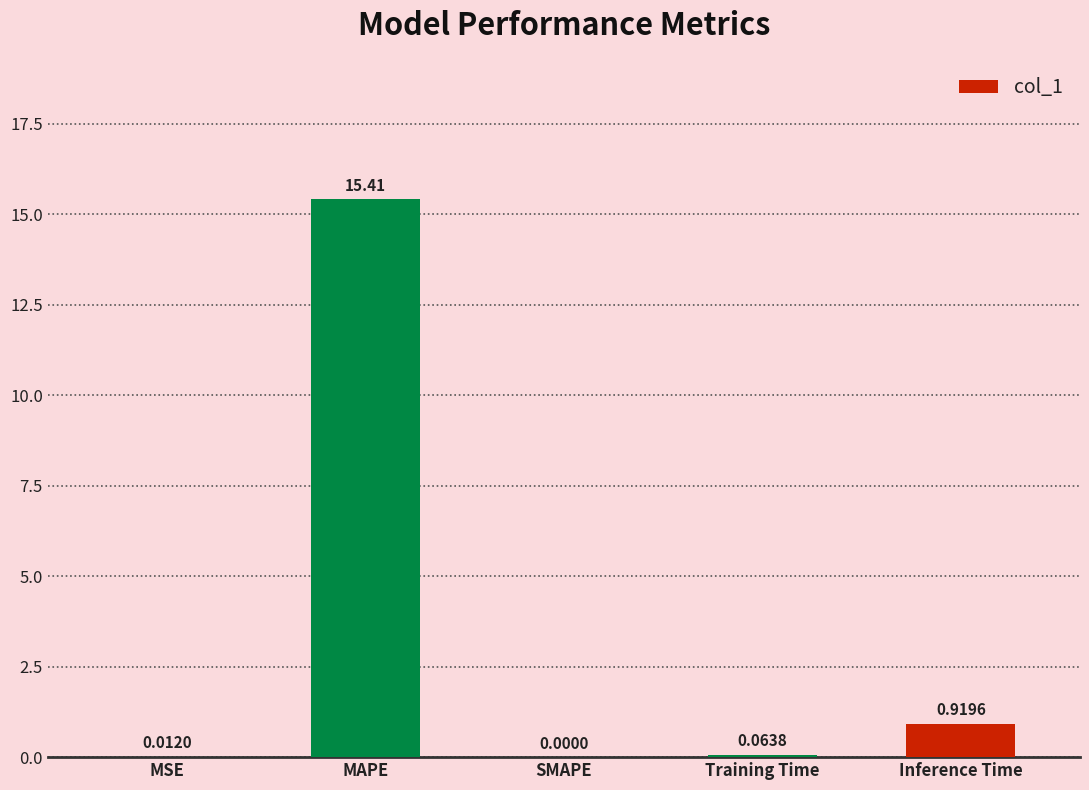

What is the sum of all values?

16.4